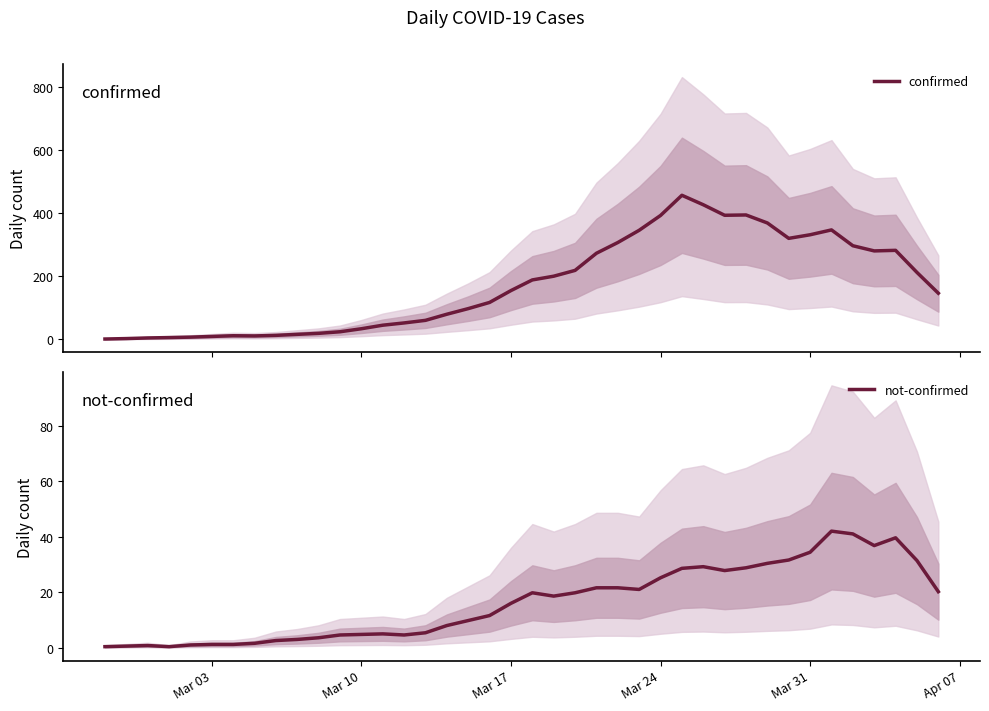

What is the maximum value for confirmed?

457.0